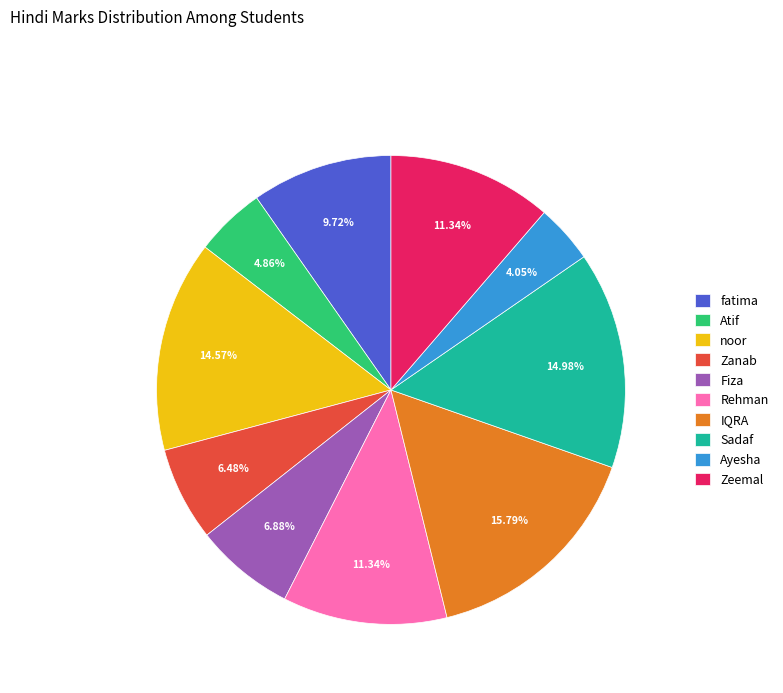

Is the sum of Fiza and fatima greater than half?

No